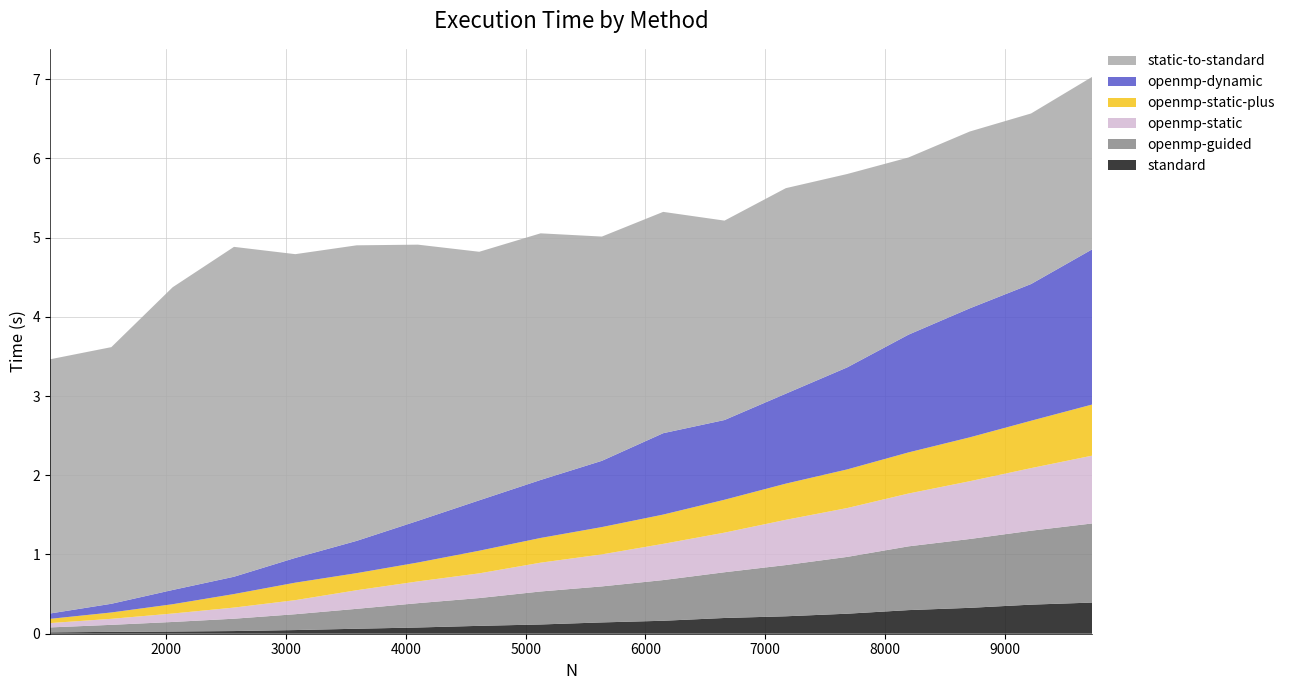

Reading left to right, extract all data points from this chart.

standard: 1028=0.0	1540=0.0	2052=0.0	2564=0.0	3076=0.0	3588=0.1	4100=0.1	4612=0.1	5124=0.1	5636=0.1	6148=0.2	6660=0.2	7172=0.2	7684=0.3	8196=0.3	8708=0.3	9220=0.4	9732=0.4
openmp-guided: 1028=0.1	1540=0.1	2052=0.1	2564=0.2	3076=0.2	3588=0.3	4100=0.3	4612=0.4	5124=0.4	5636=0.5	6148=0.5	6660=0.6	7172=0.6	7684=0.7	8196=0.8	8708=0.9	9220=0.9	9732=1.0
openmp-static: 1028=0.1	1540=0.1	2052=0.1	2564=0.1	3076=0.2	3588=0.2	4100=0.3	4612=0.3	5124=0.4	5636=0.4	6148=0.5	6660=0.5	7172=0.6	7684=0.6	8196=0.7	8708=0.7	9220=0.8	9732=0.9
openmp-static-plus: 1028=0.1	1540=0.1	2052=0.1	2564=0.2	3076=0.2	3588=0.2	4100=0.2	4612=0.3	5124=0.3	5636=0.3	6148=0.4	6660=0.4	7172=0.5	7684=0.5	8196=0.5	8708=0.6	9220=0.6	9732=0.6
openmp-dynamic: 1028=0.1	1540=0.1	2052=0.2	2564=0.2	3076=0.3	3588=0.4	4100=0.5	4612=0.6	5124=0.7	5636=0.8	6148=1.0	6660=1.0	7172=1.1	7684=1.3	8196=1.5	8708=1.6	9220=1.7	9732=2.0
static-to-standard: 1028=3.2	1540=3.2	2052=3.8	2564=4.2	3076=3.8	3588=3.7	4100=3.5	4612=3.1	5124=3.1	5636=2.8	6148=2.8	6660=2.5	7172=2.6	7684=2.4	8196=2.2	8708=2.2	9220=2.2	9732=2.2